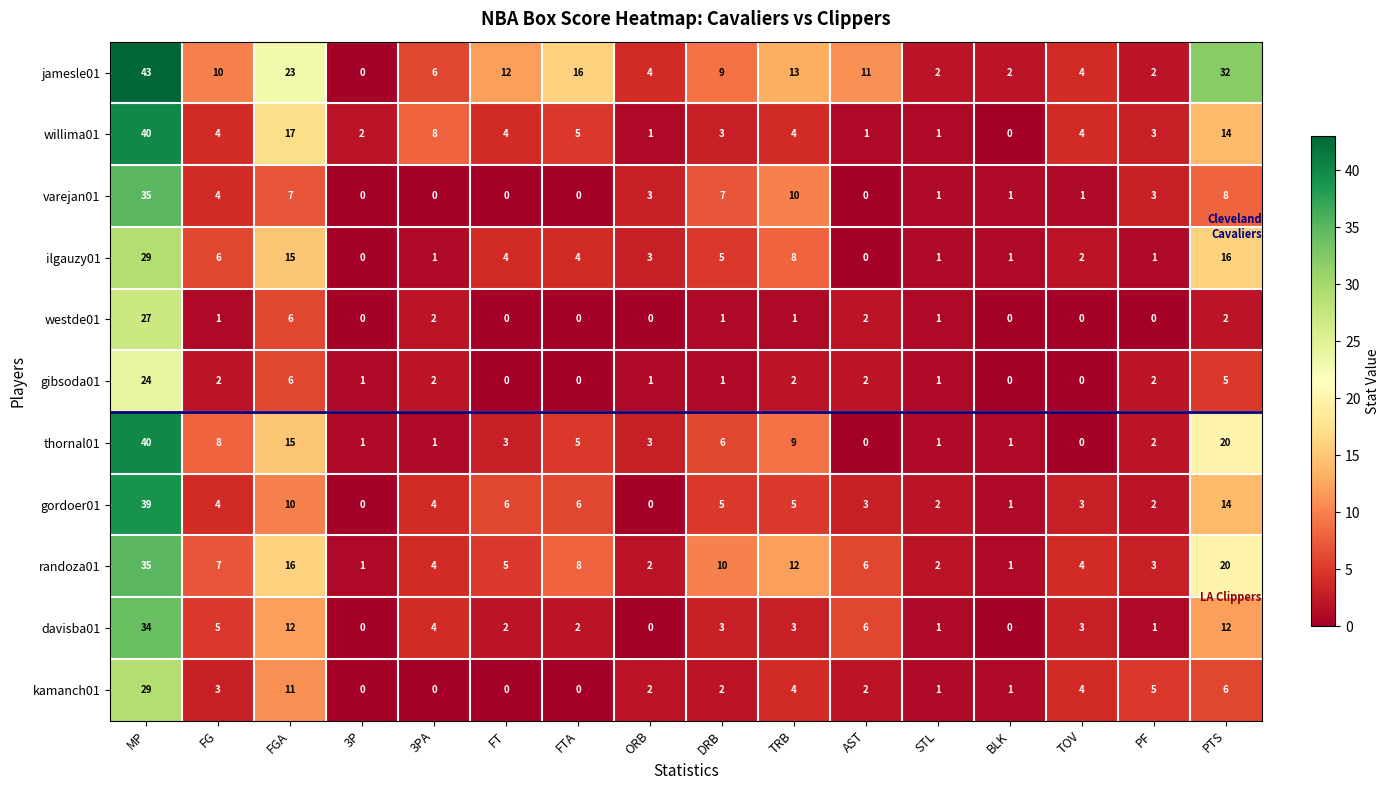

What is the total value across all series at FT?

36